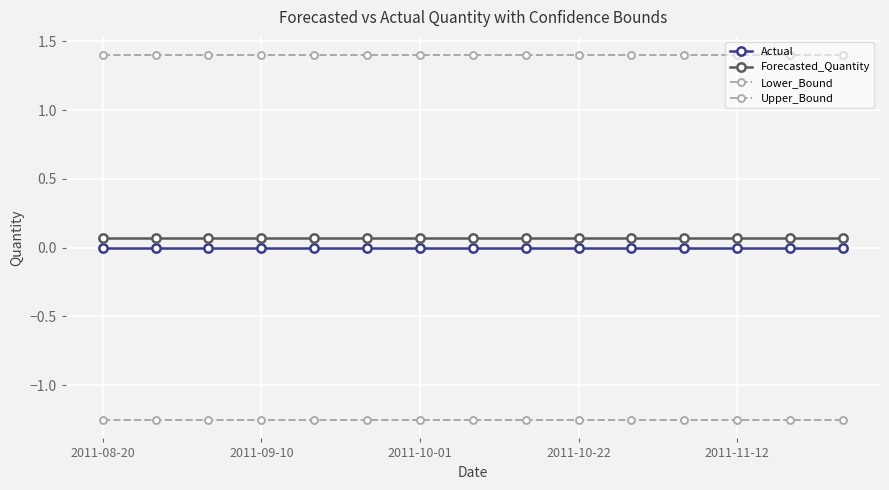

Is this an area chart (filled region under the line)?

No